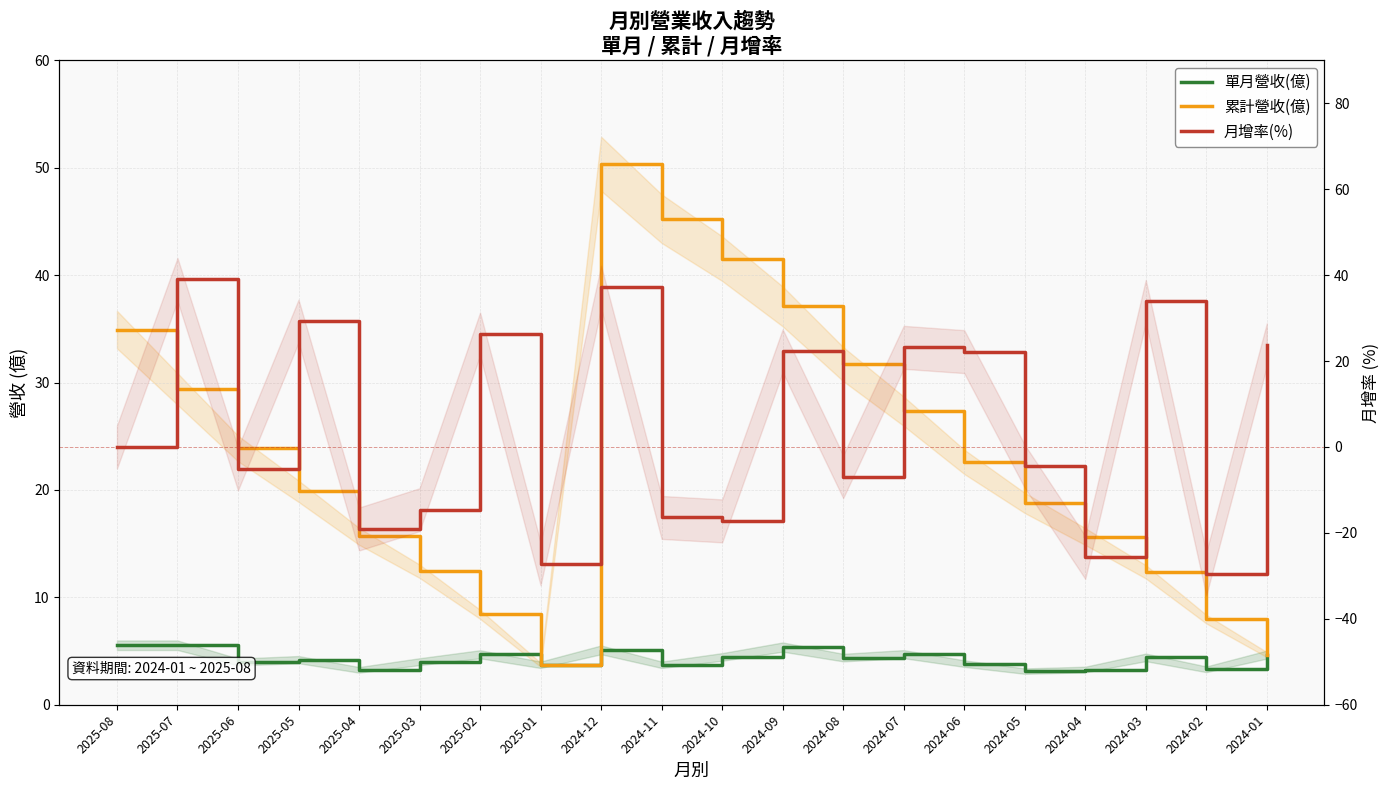

How many distinct data groups are displayed?

3